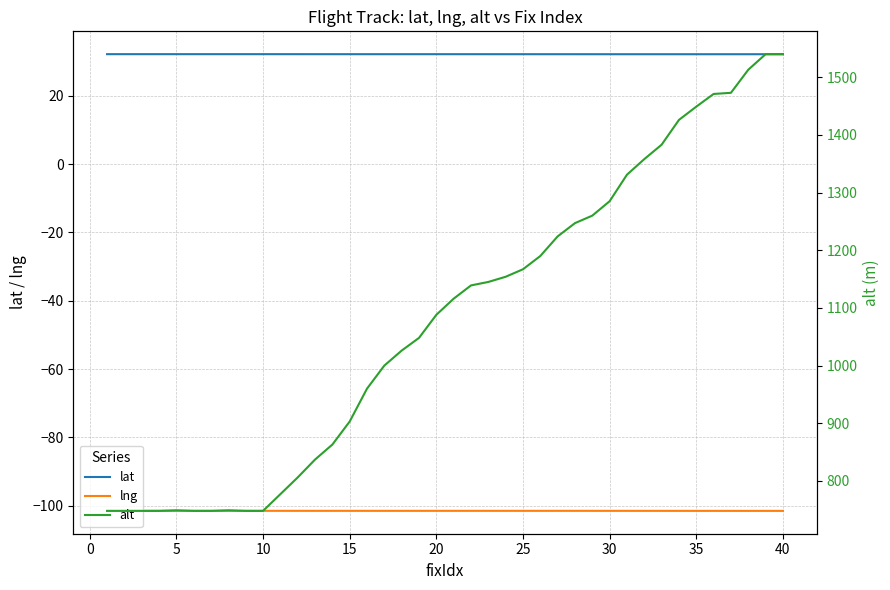

How many lines are shown in the chart?

3